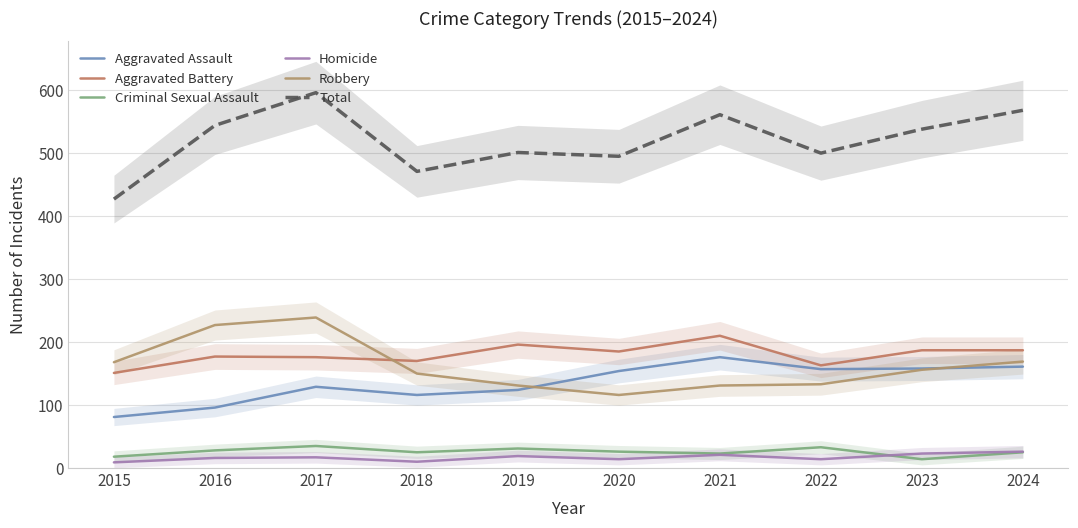

Reading left to right, transcribe all the data shown in this chart.

Aggravated Assault: 81	96	129	116	124	154	176	157	158	161
Aggravated Battery: 151	177	176	170	196	185	210	163	187	187
Criminal Sexual Assault: 18	28	35	25	31	26	23	33	14	25
Homicide: 9	16	17	10	19	14	21	14	23	26
Robbery: 168	227	239	150	131	116	131	133	156	169
Total: 427	544	596	471	501	495	561	500	538	568